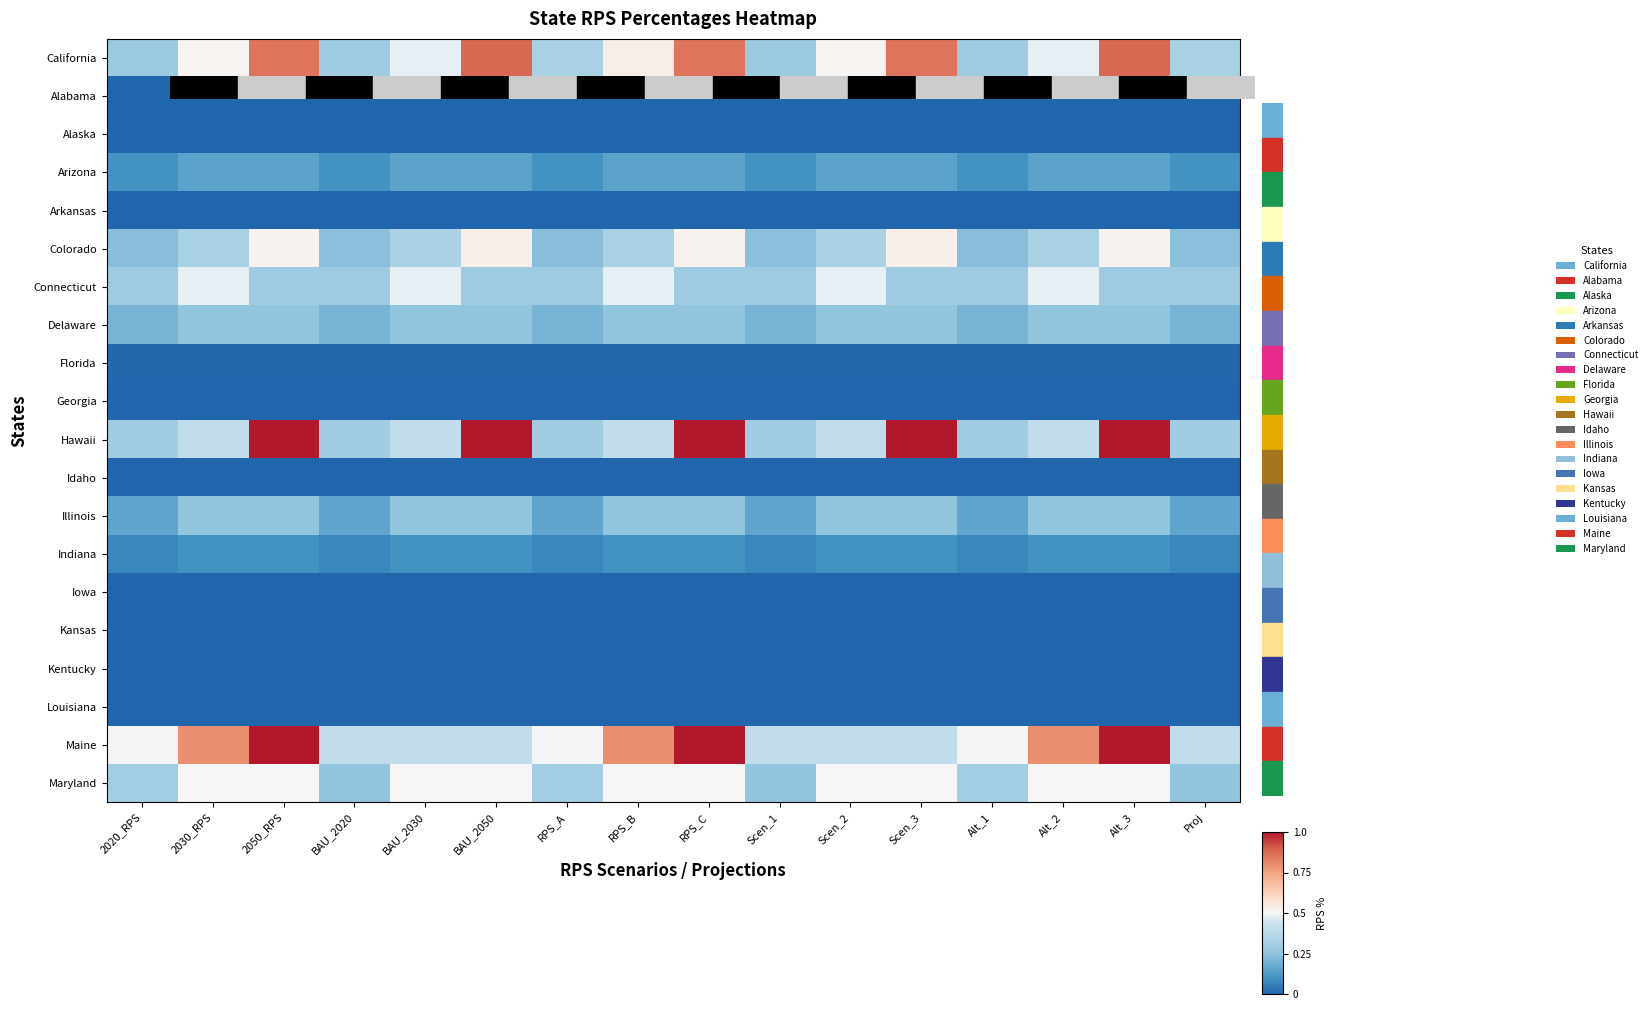

How many series are shown in this chart?

20